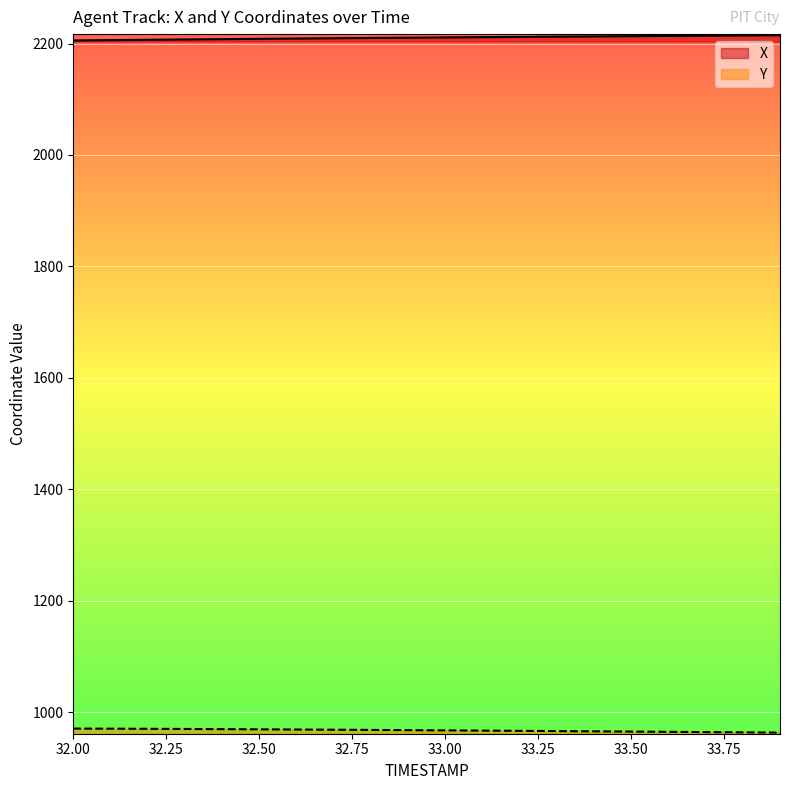

Count the number of data series in this chart.

2